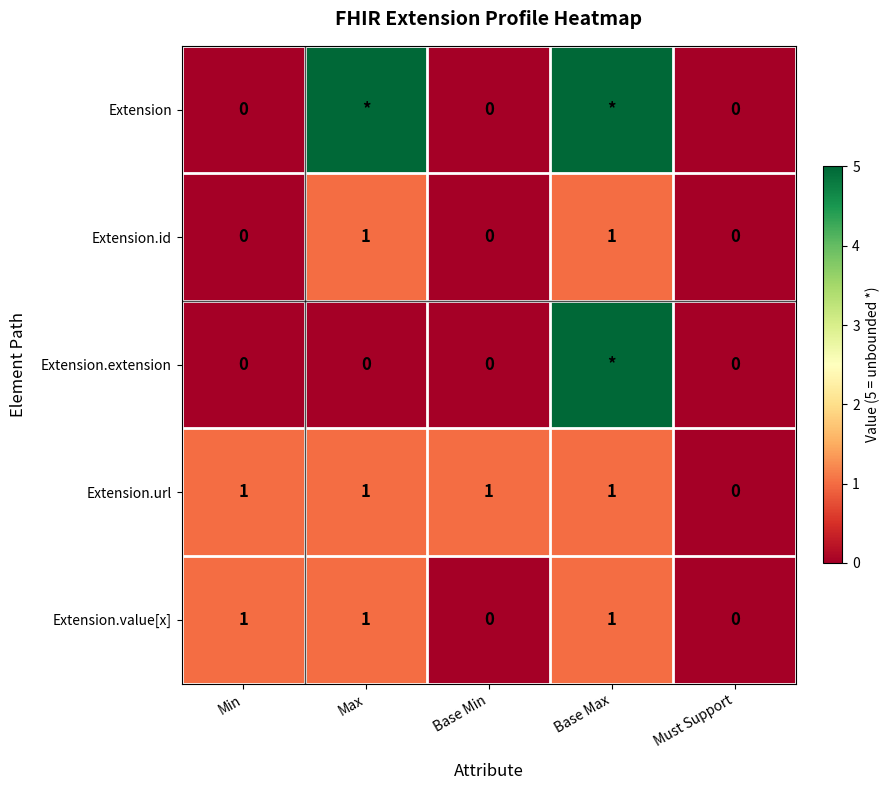

How many positive values does the Extension.url series have?

4